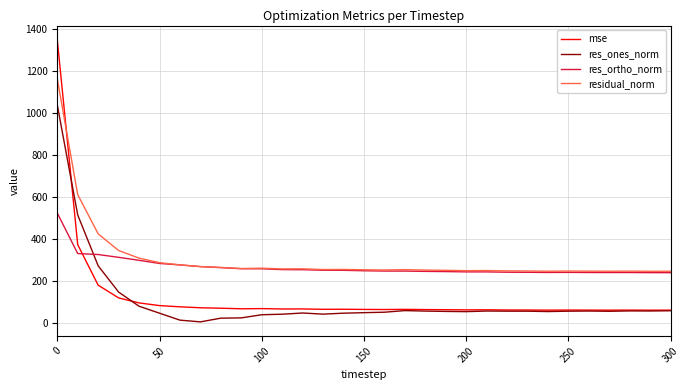

Rank the series by their maximum value, from highest to lowest.

mse, residual_norm, res_ones_norm, res_ortho_norm